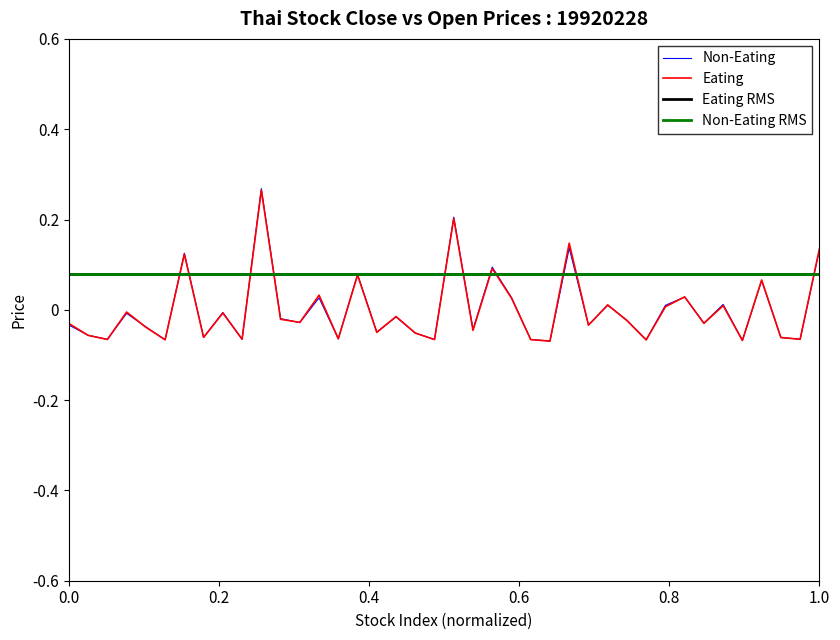

What is the difference between the second highest and minimum values in the OPEN series?

0.3